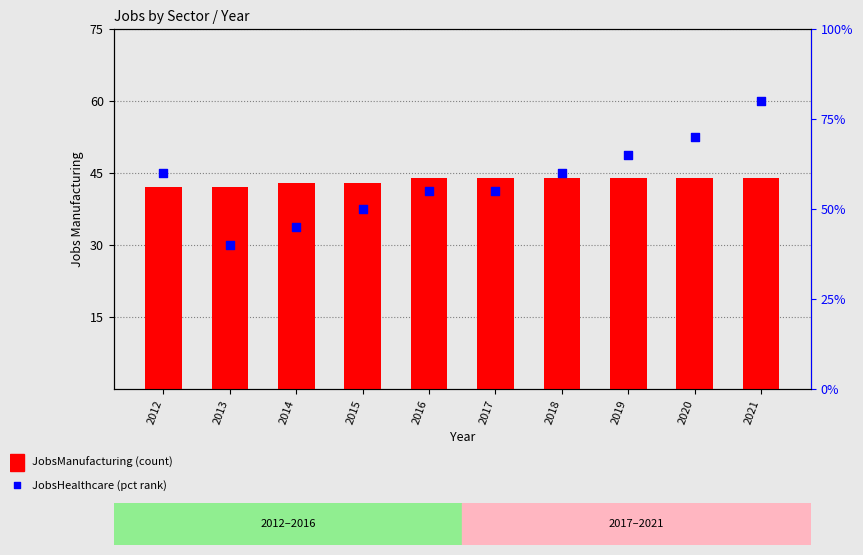

What are all the series names shown in the legend?

JobsManufacturing, JobsHealthcare (pct rank)